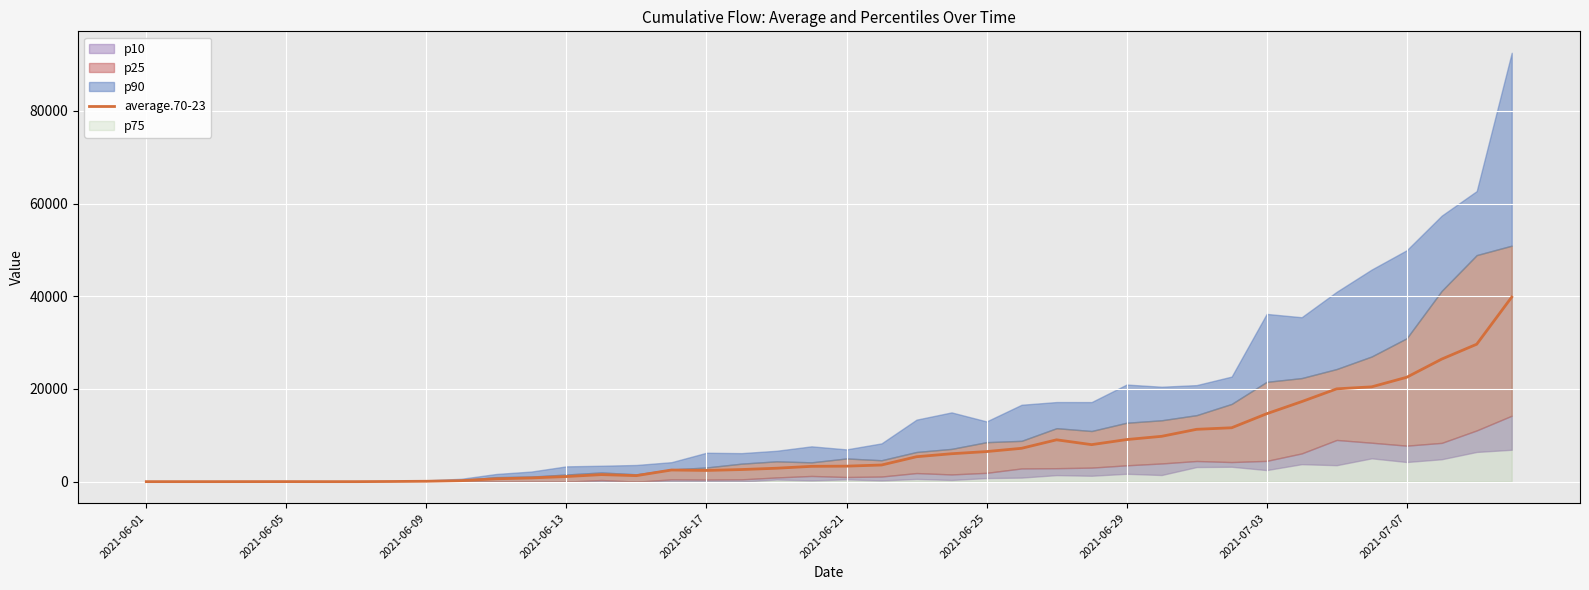

What is the value of the 11th point from the left?

613.1